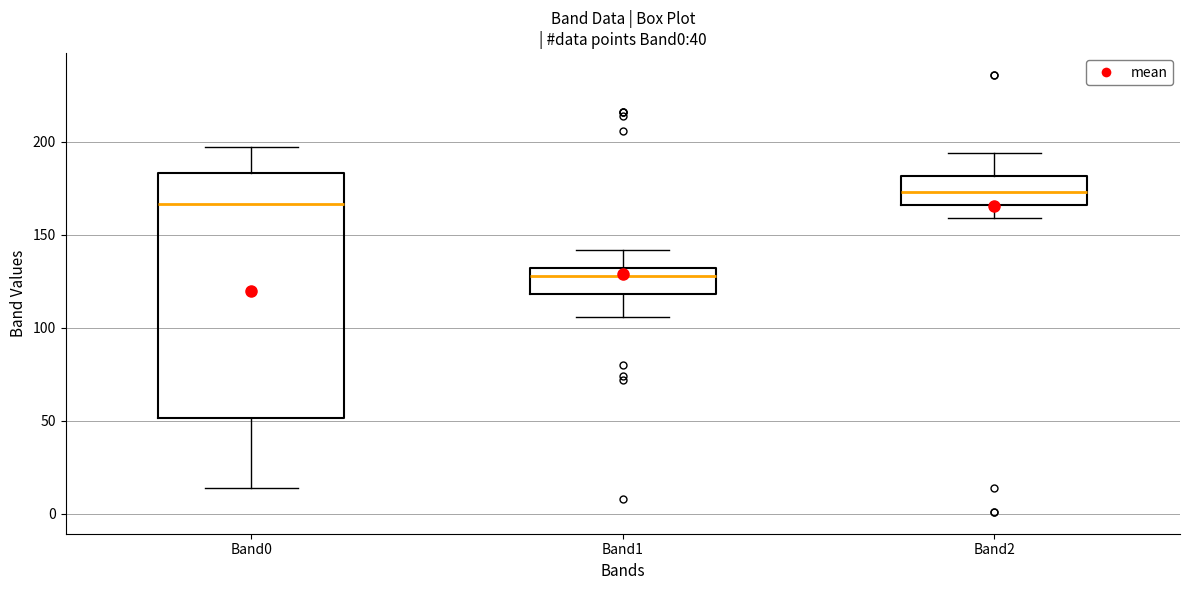

Where does the median line of the box for Band0 sit on the y-axis? The values are not printed on the chart, so give them approximately, as read against the axis.

165